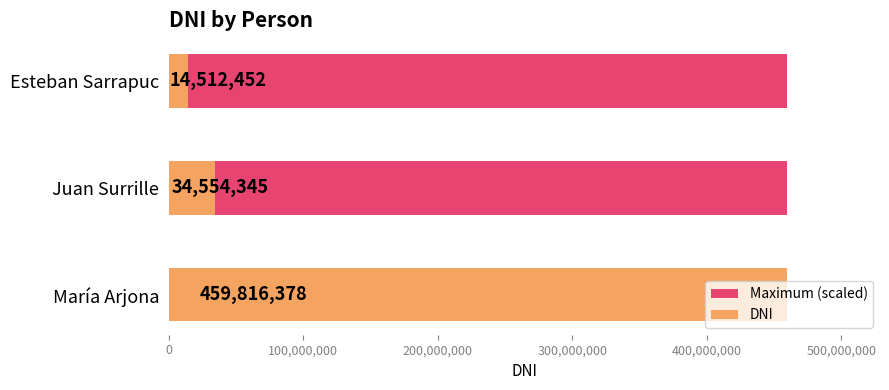

What is the sum of the Maximum (scaled) values at 200,000,000 and 0?

1.0